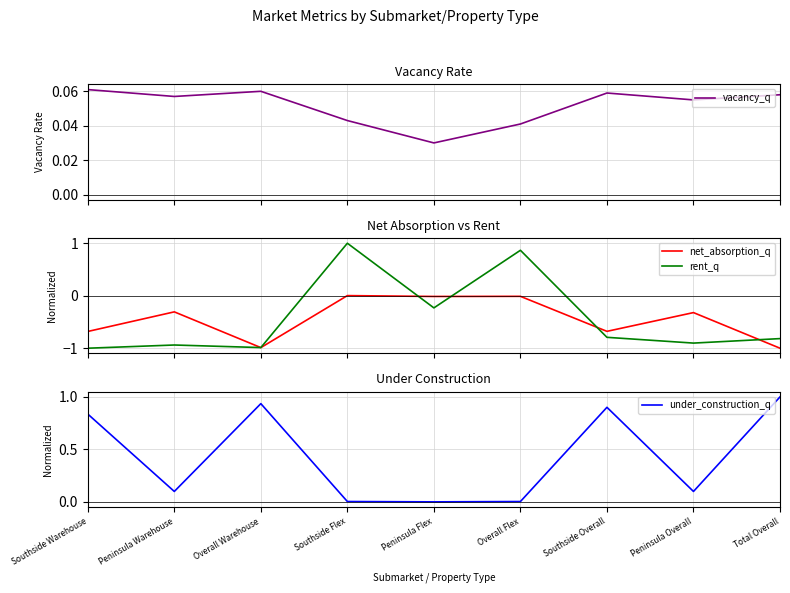

Where does the net_absorption_q series first go above 0?

Southside Flex